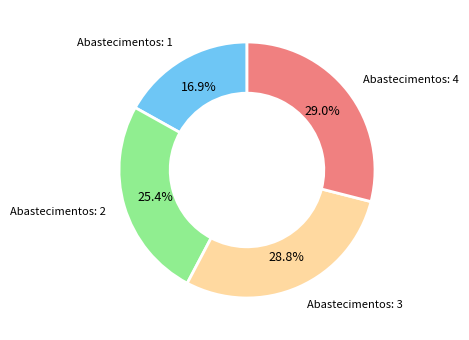

To the nearest percent, what portion does Abastecimentos: 1 represent?

17%